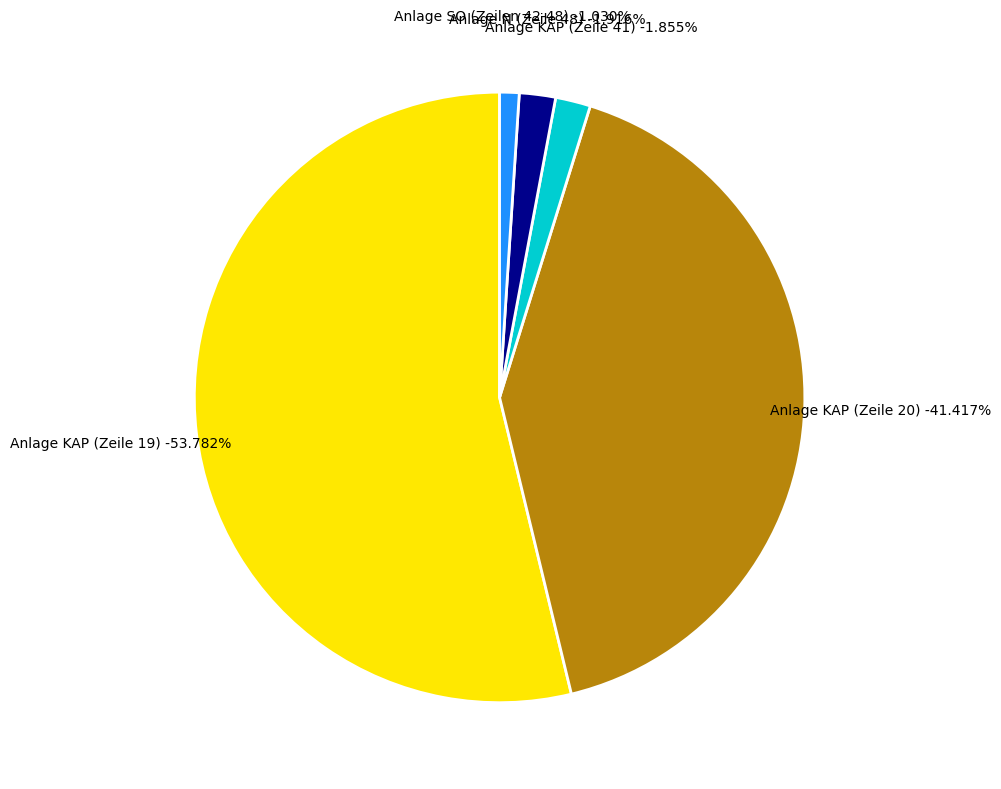

True or false: Anlage KAP (Zeile 19) accounts for 44% of the total.

False